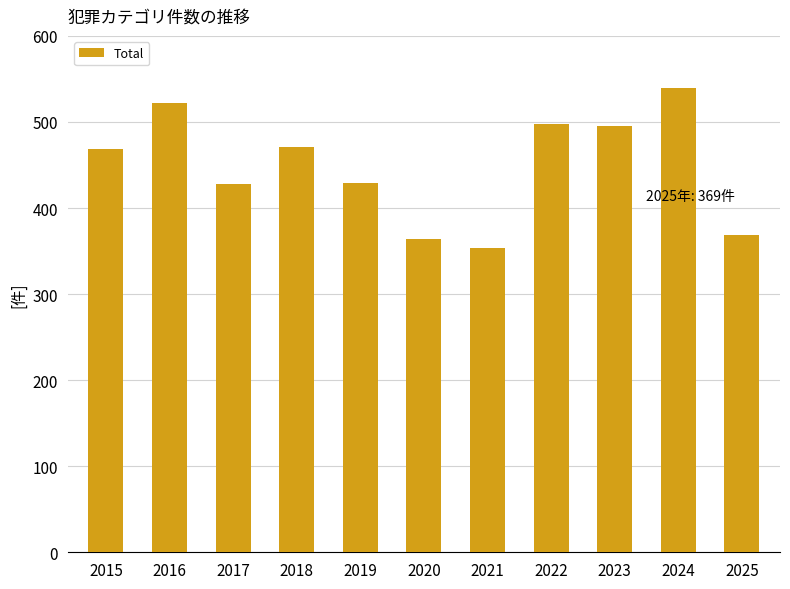

What is the difference between the second highest and minimum values?

168